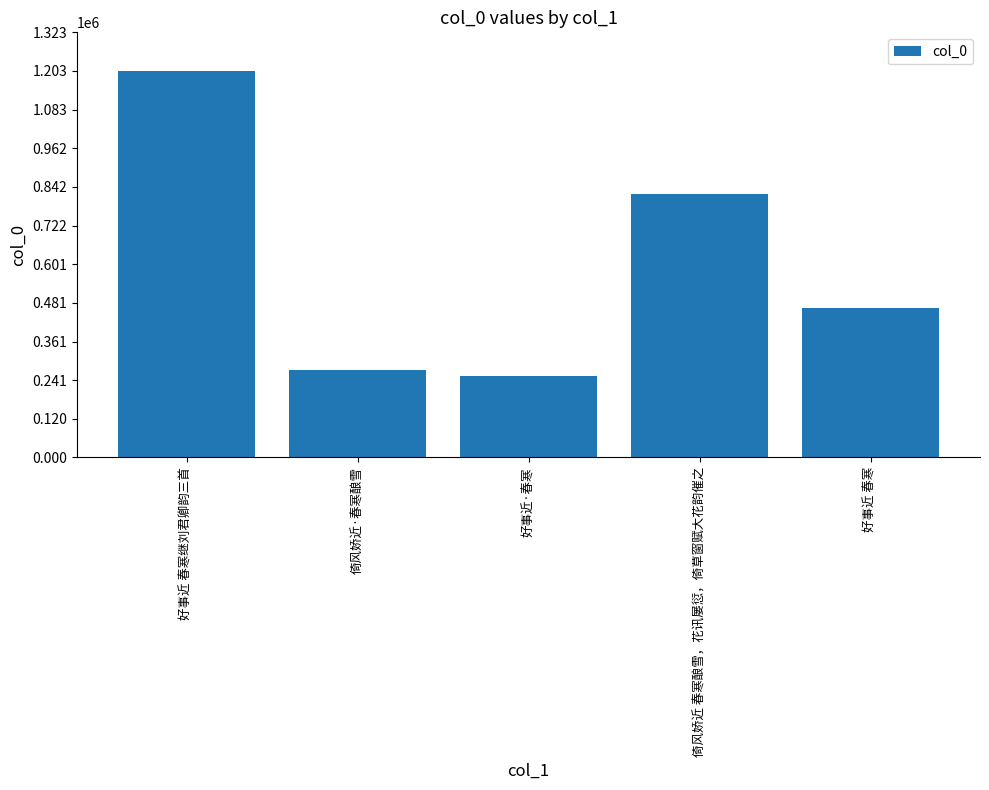

Are the bars horizontal?

No